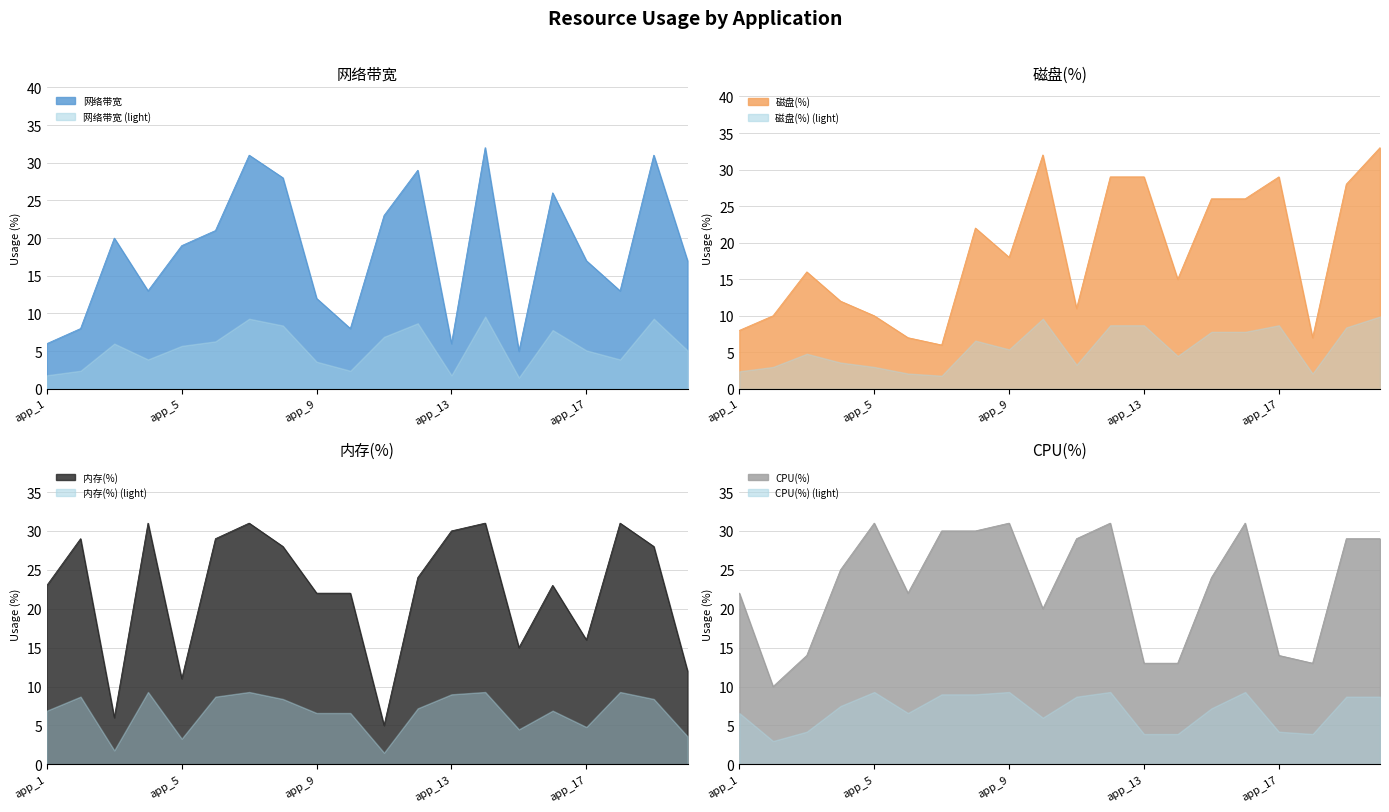

At how many categories does at least one series exceed 17?

20